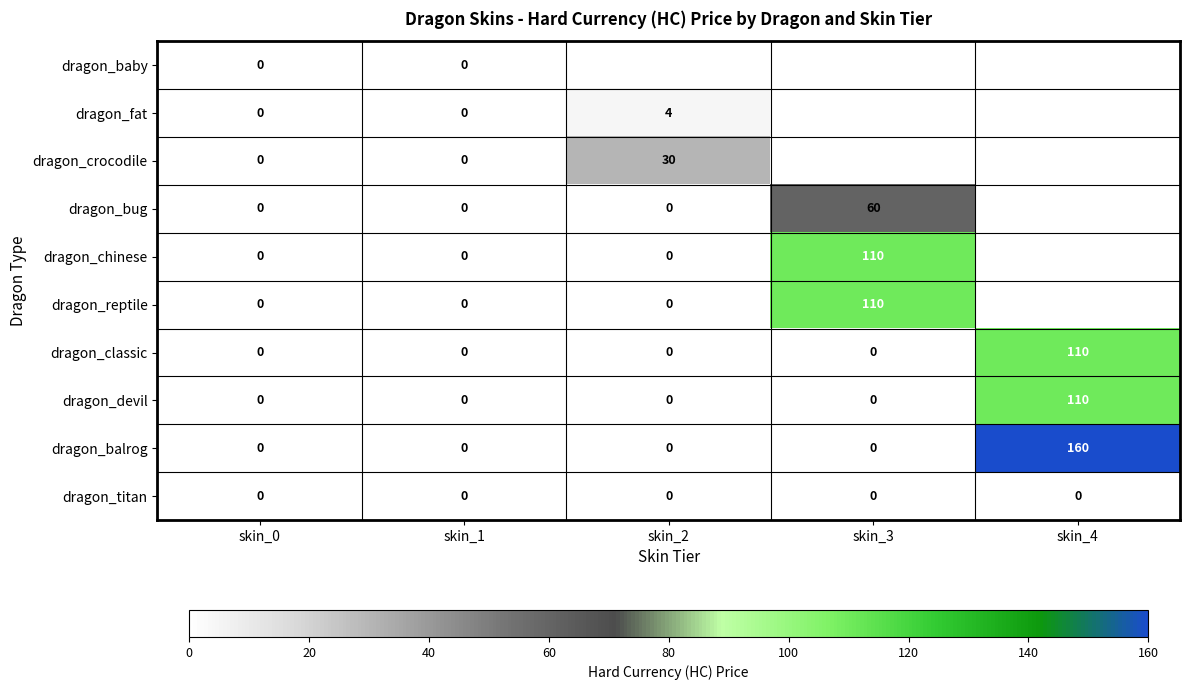

Which category has the highest value across all series?

skin_4